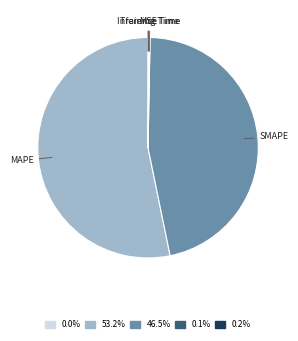

Is there any slice that represents more than half of the pie?

Yes